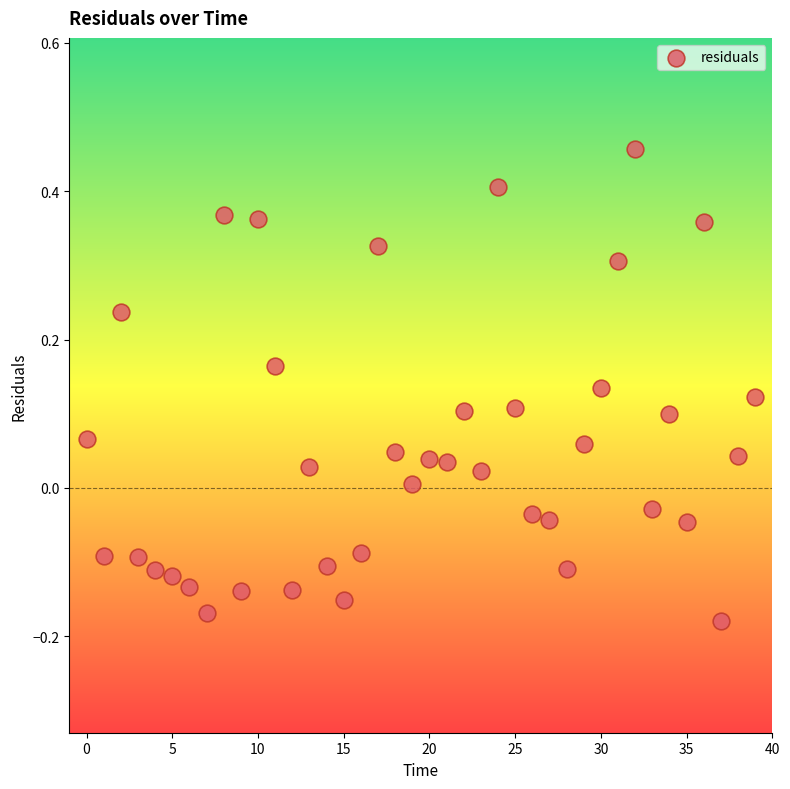

What is the range of Y values (max minus min)?

0.6